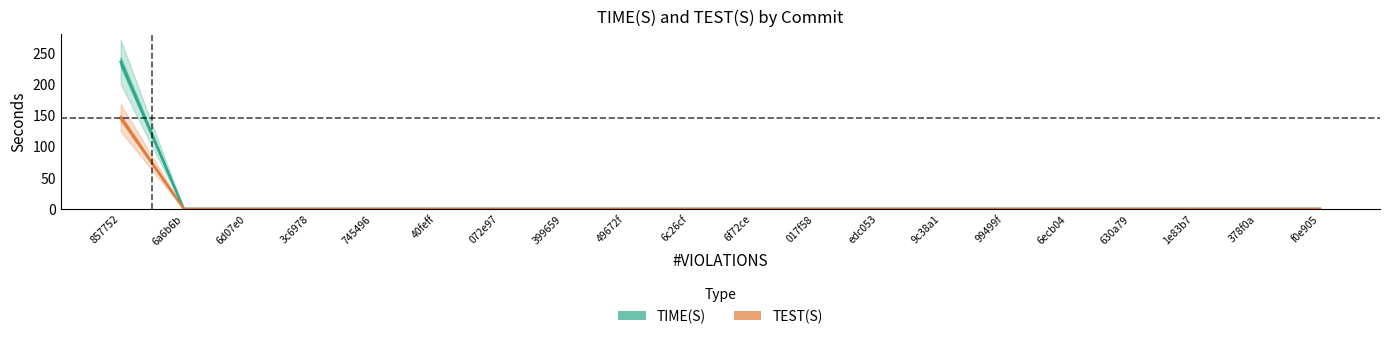

At which label does TEST(S) reach its peak?

857752